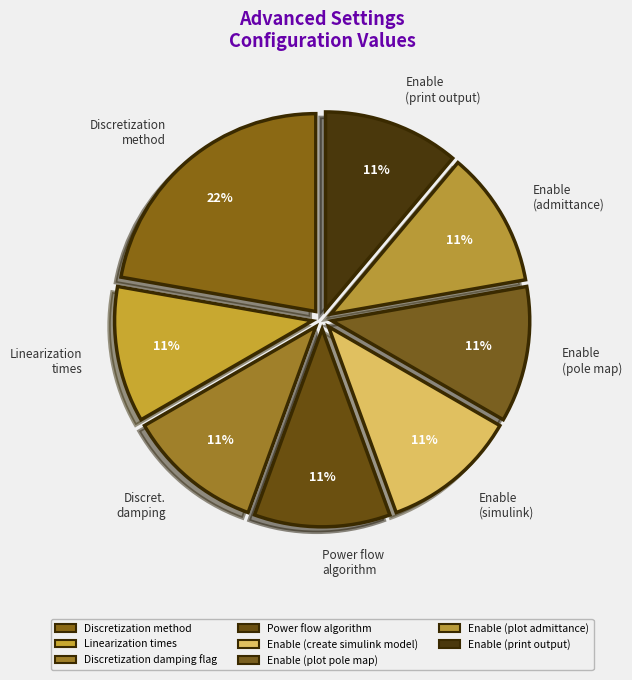

What is the largest slice in the pie chart?

Discretization method